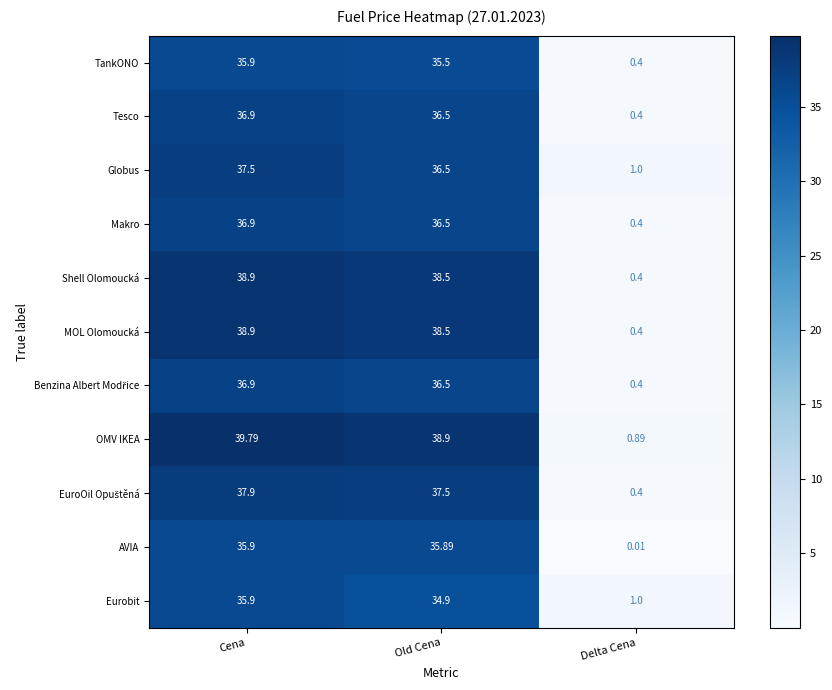

What is the difference between the highest and lowest values at Cena?

3.9